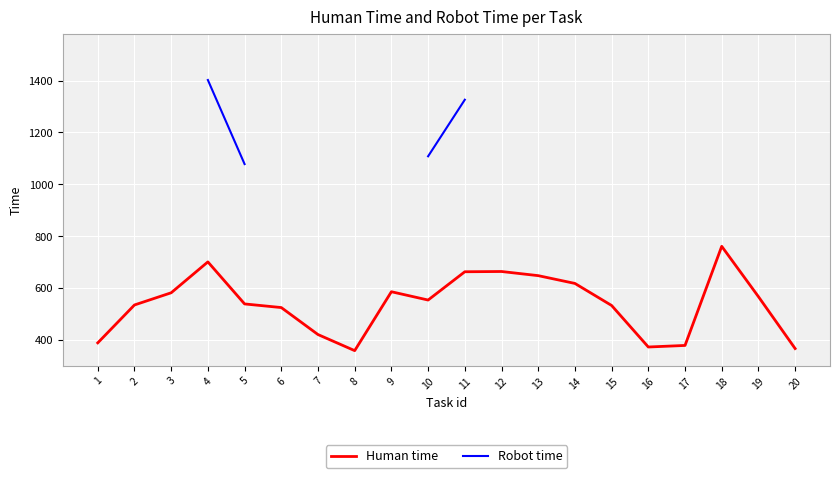

At how many categories does at least one series exceed 1417?

1